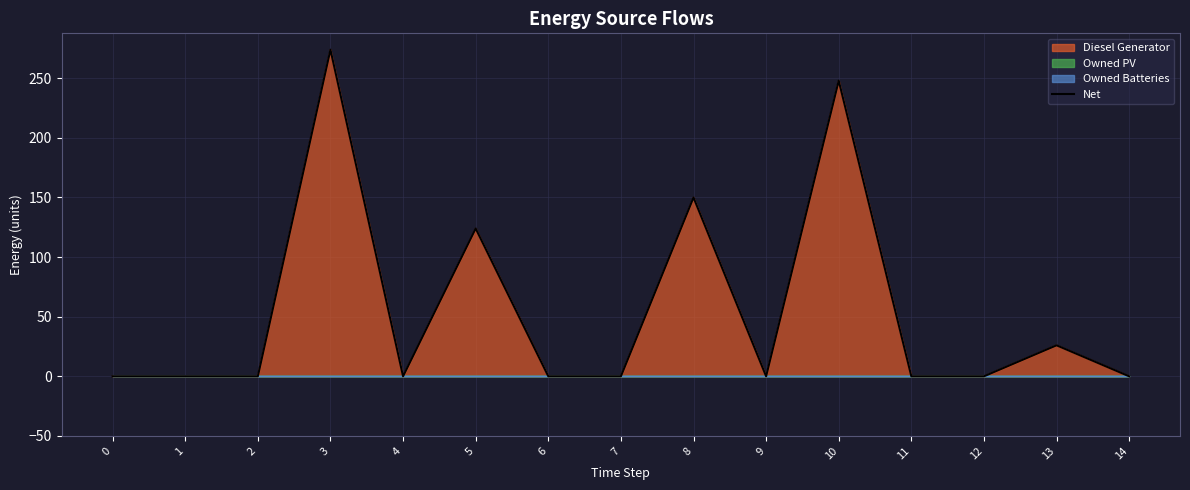

The value at 3 is 274. True or false?

True